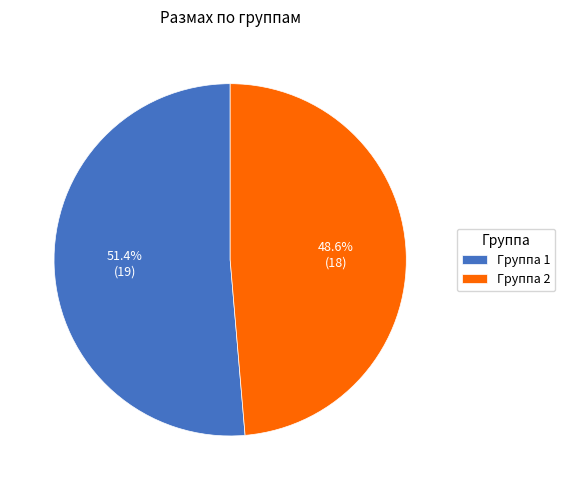

How many segments does this pie chart have?

2